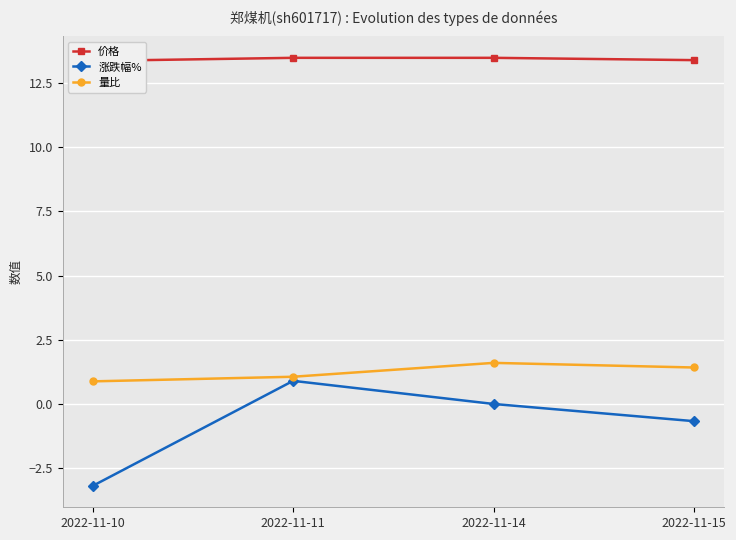

What is the difference between the highest and lowest values at 2022-11-11?

12.6